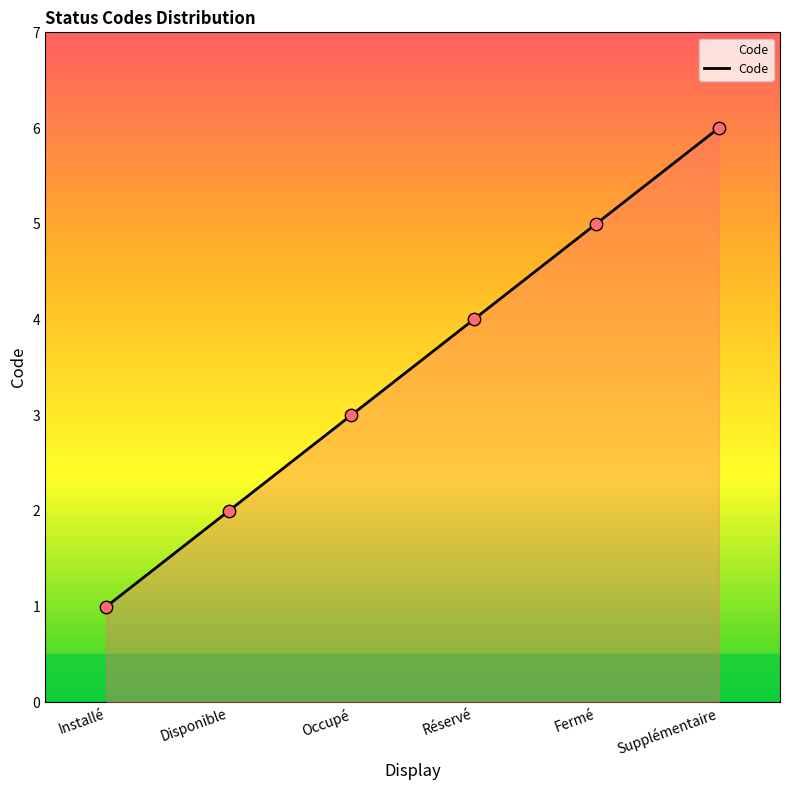

Which has a higher value, Supplémentaire or Réservé?

Supplémentaire